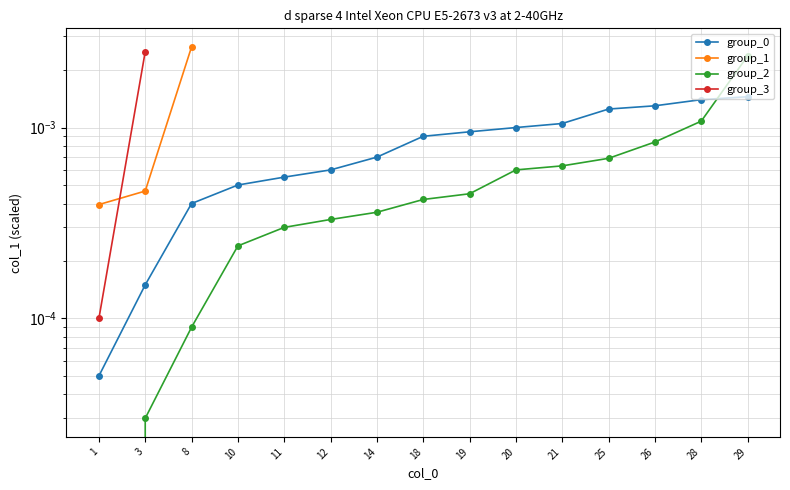

True or false: group_2 has more than 2 interior local peaks.

False